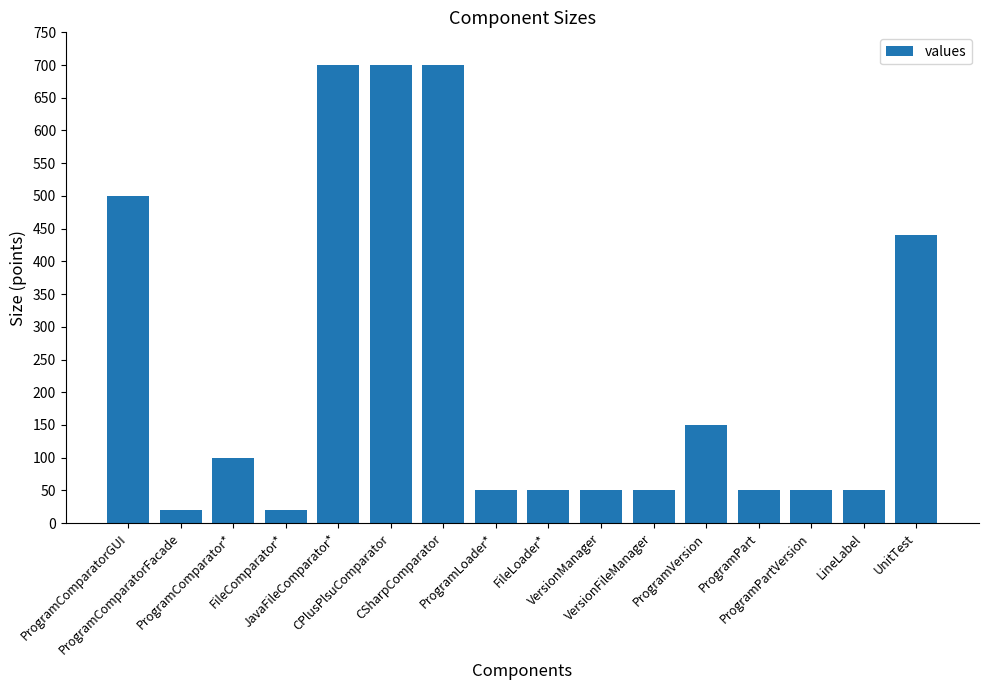

Approximately how many times larger is the value at ProgramComparatorGUI compared to ProgramVersion?

3.3